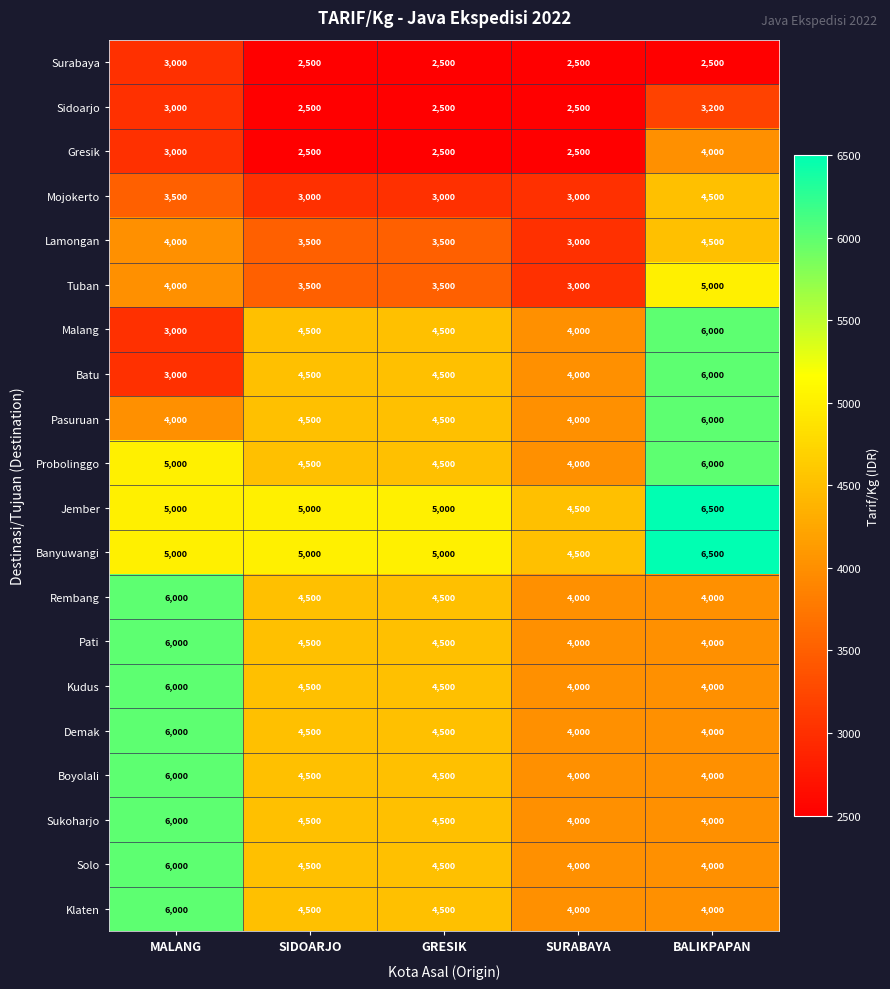

Count the Pati values in the range 4000 to 4500.

4